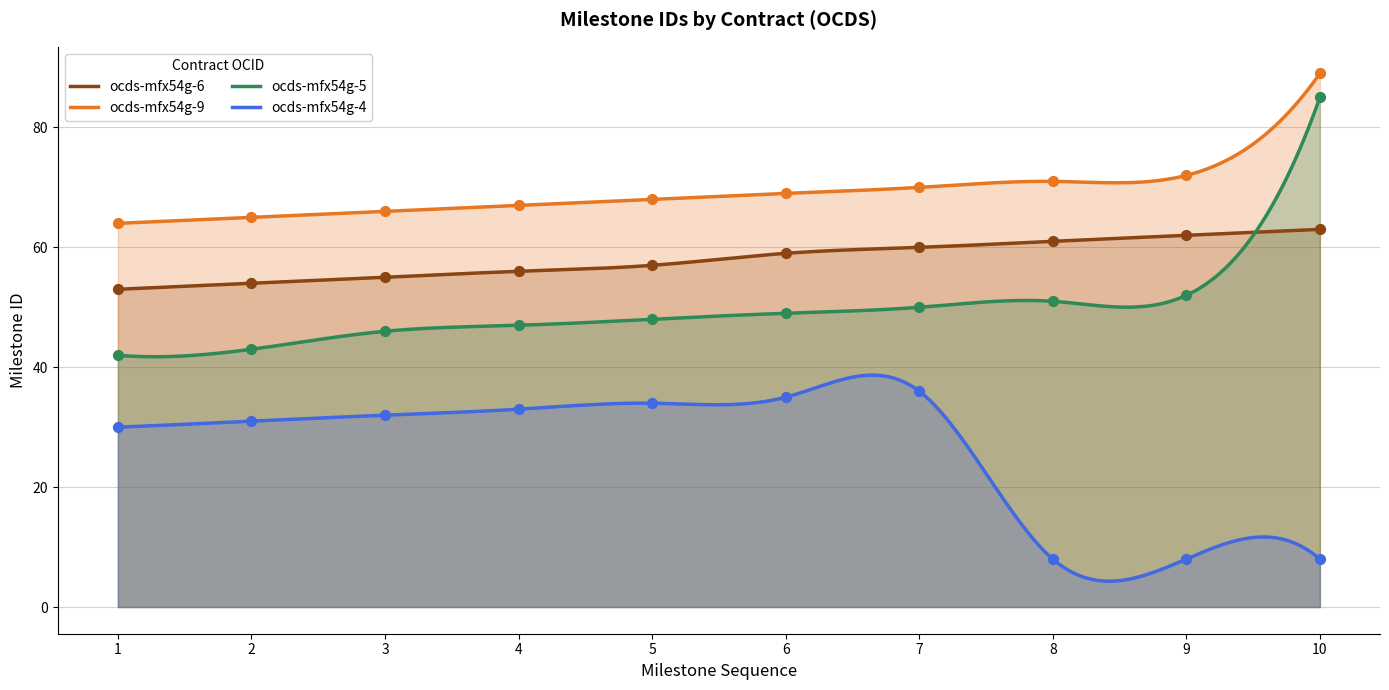

At how many categories does at least one series exceed 72?

1